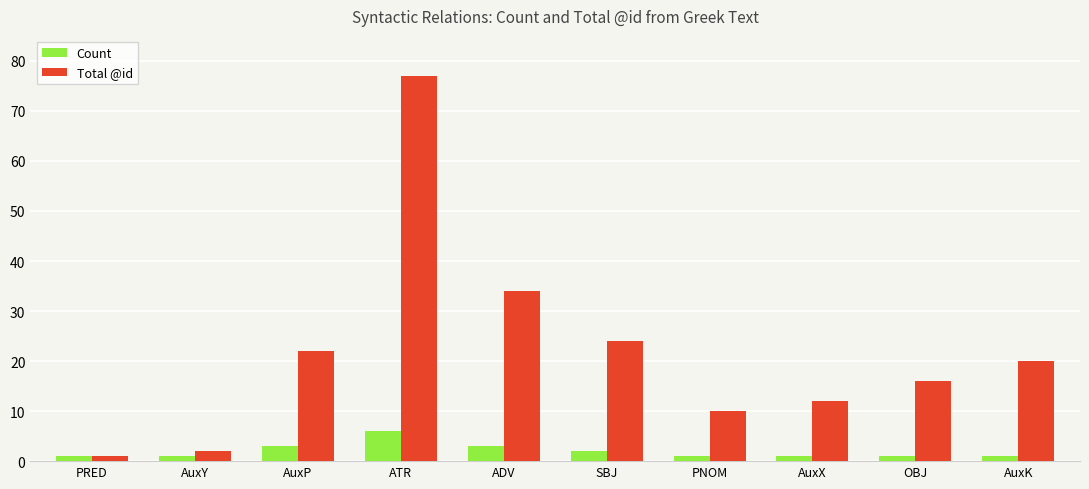

What is the difference between the highest and lowest values at ATR?

71